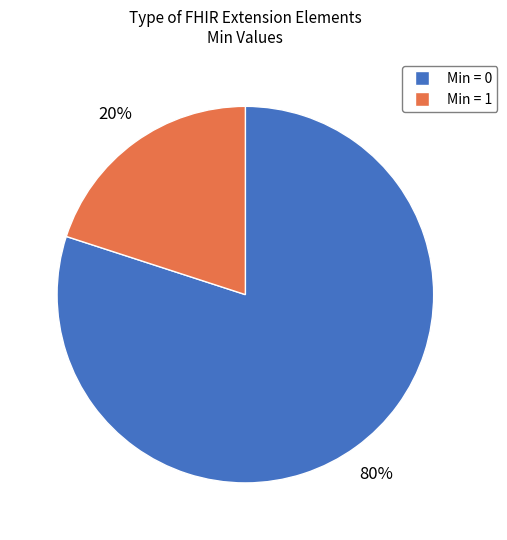

How many segments does this pie chart have?

2